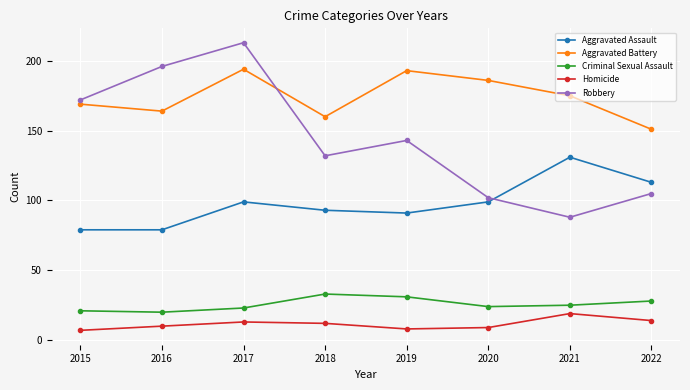

What are all the series names shown in the legend?

Aggravated Assault, Aggravated Battery, Criminal Sexual Assault, Homicide, Robbery